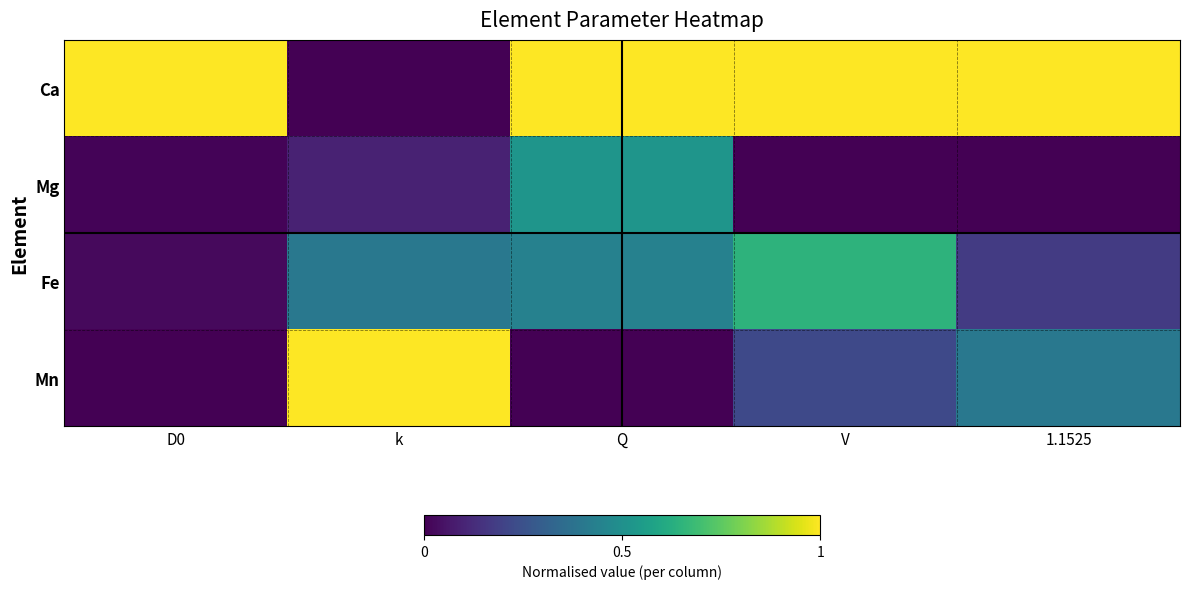

Which has a higher value, Q or k?

Q